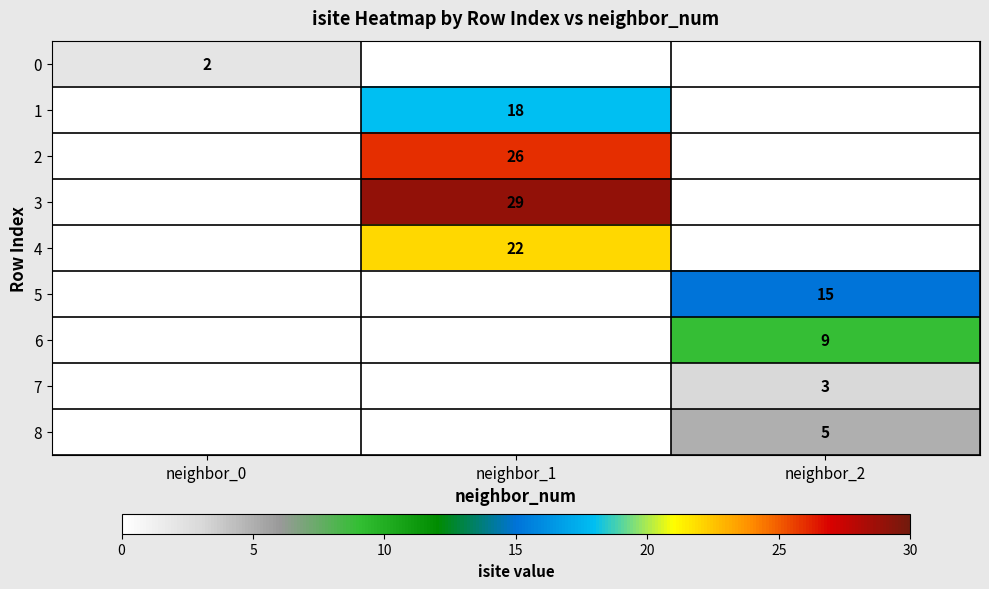

Which label corresponds to the smallest value in the chart?

neighbor_0